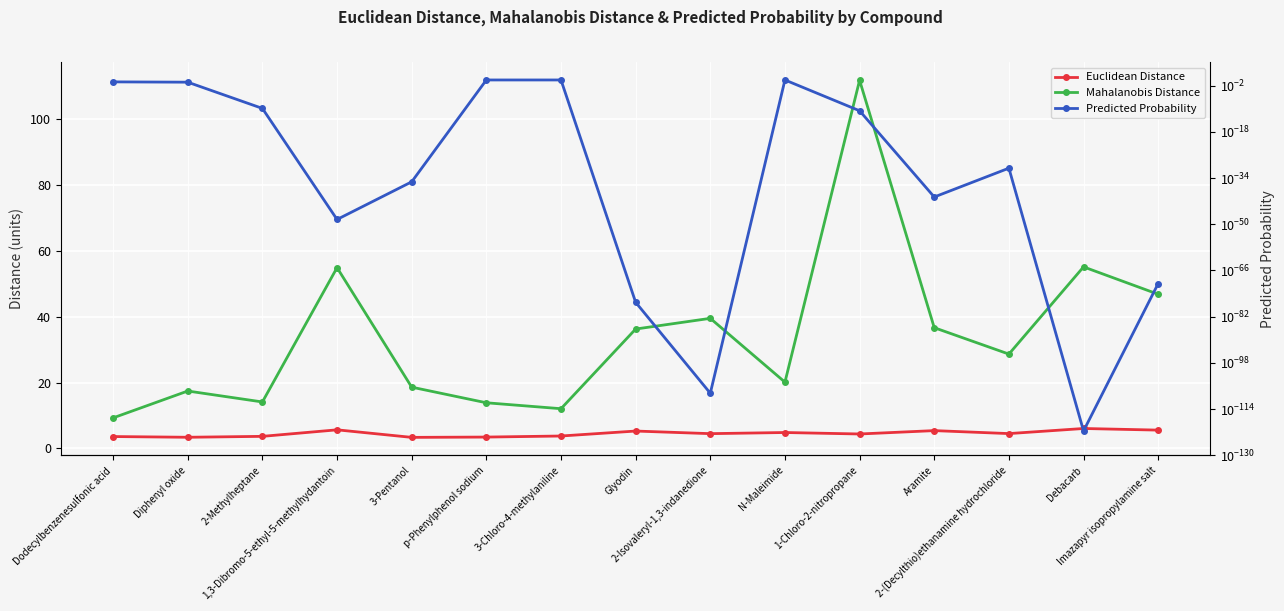

What is the difference between the second highest and minimum values in the Mahalanobis Distance series?

45.9